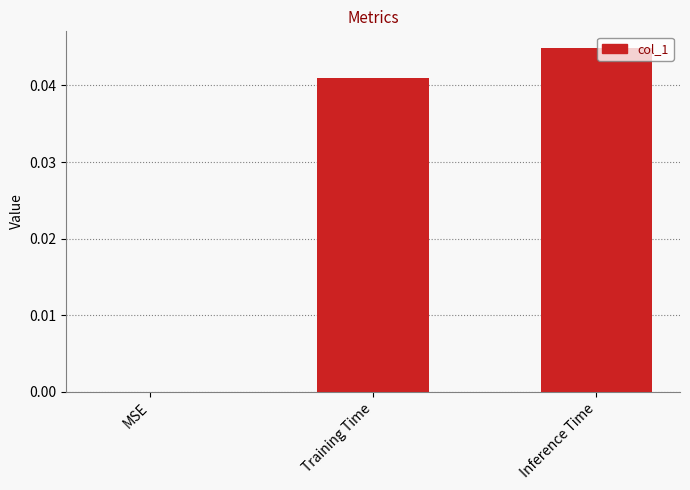

Which has a higher value, Training Time or Inference Time?

Inference Time